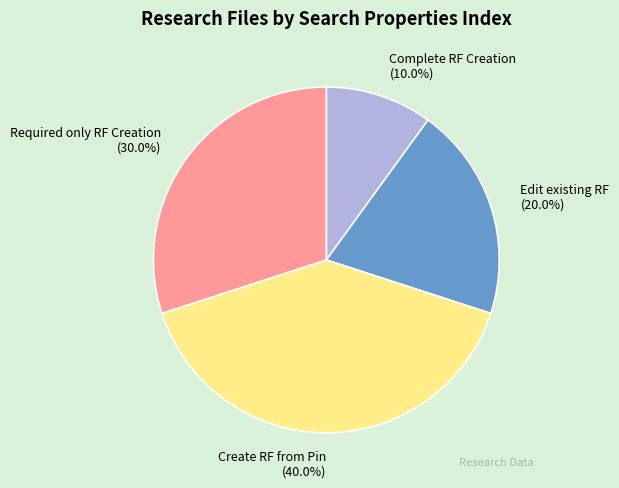

To the nearest percent, what is the difference between the largest and smallest slice percentages?

30%